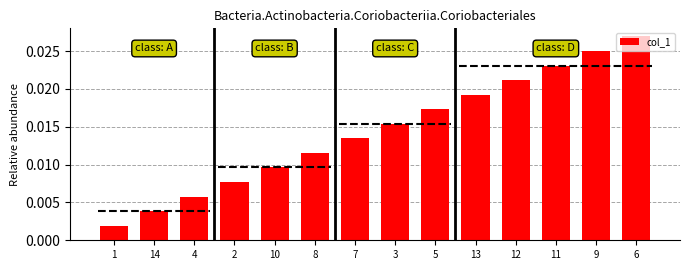

What is the label of the 11th bar from the right?

2